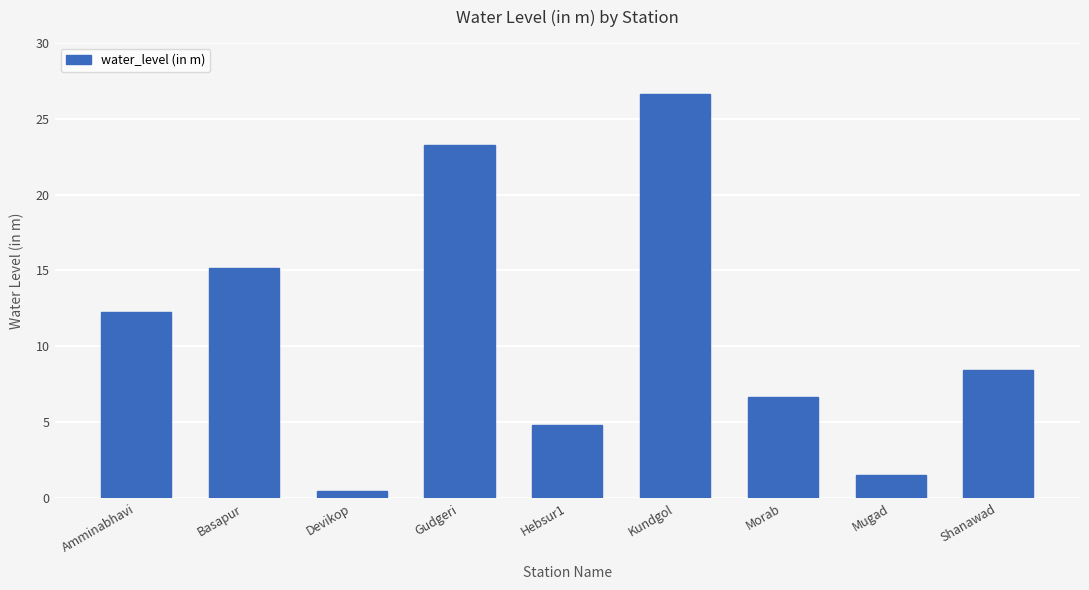

Approximately how many times larger is the value at Morab compared to Amminabhavi?

0.5